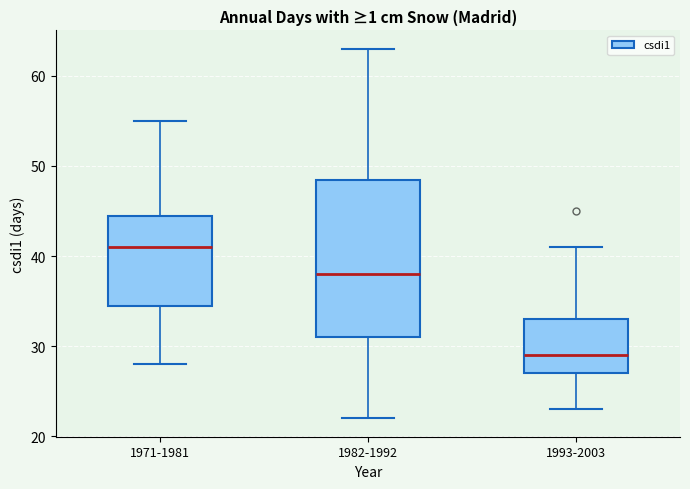

Where is the upper edge of the box for 1993-2003 on the y-axis? The values are not printed on the chart, so give them approximately, as read against the axis.

33